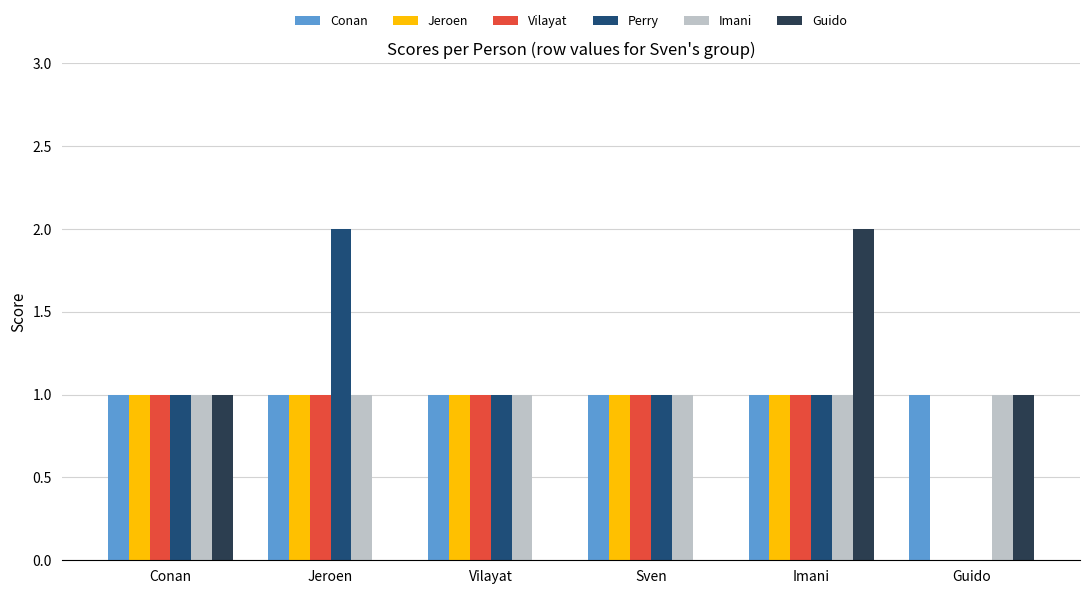

Reading left to right, list all the values displayed in this chart.

Conan: 1	1	1	1	1	1
Jeroen: 1	1	1	1	1	0
Vilayat: 1	1	1	1	1	0
Perry: 1	2	1	1	1	0
Imani: 1	1	1	1	1	1
Guido: 1	0	0	0	2	1